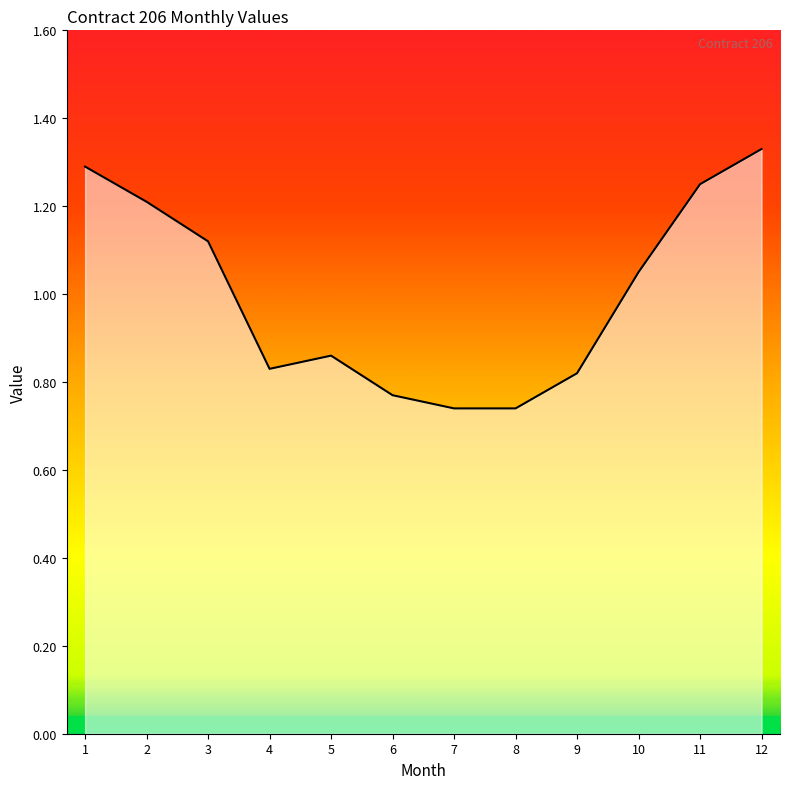

At which label is the value closest to 1?

10